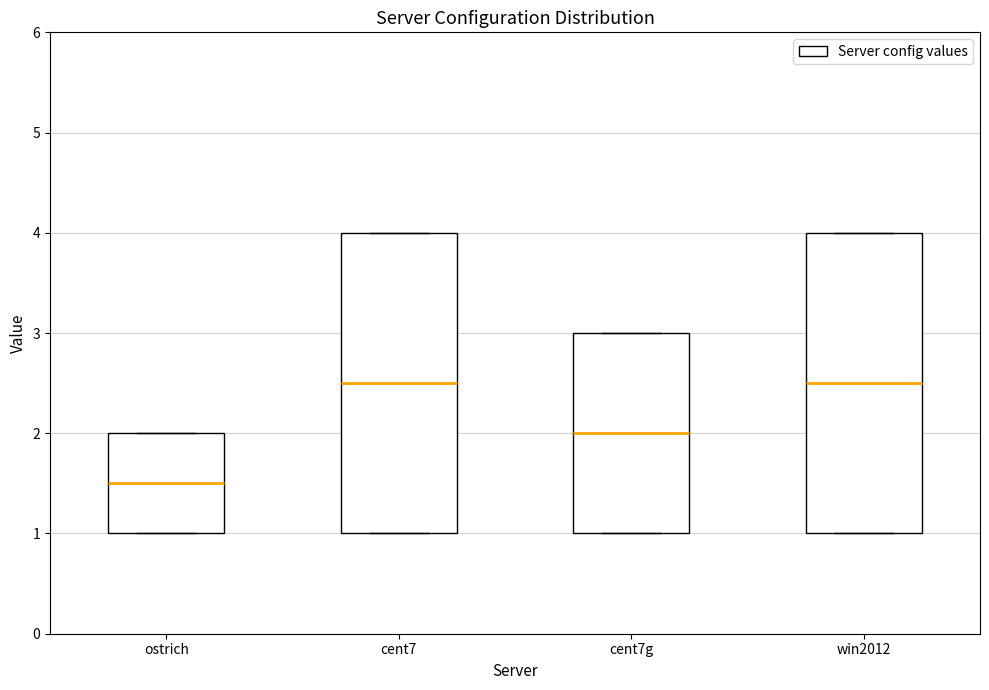

Where is the lower edge of the box for win2012 on the y-axis? The values are not printed on the chart, so give them approximately, as read against the axis.

1.0